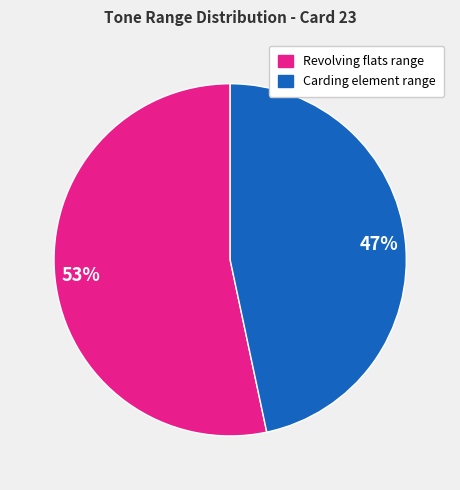

Is there a majority slice in this chart?

Yes